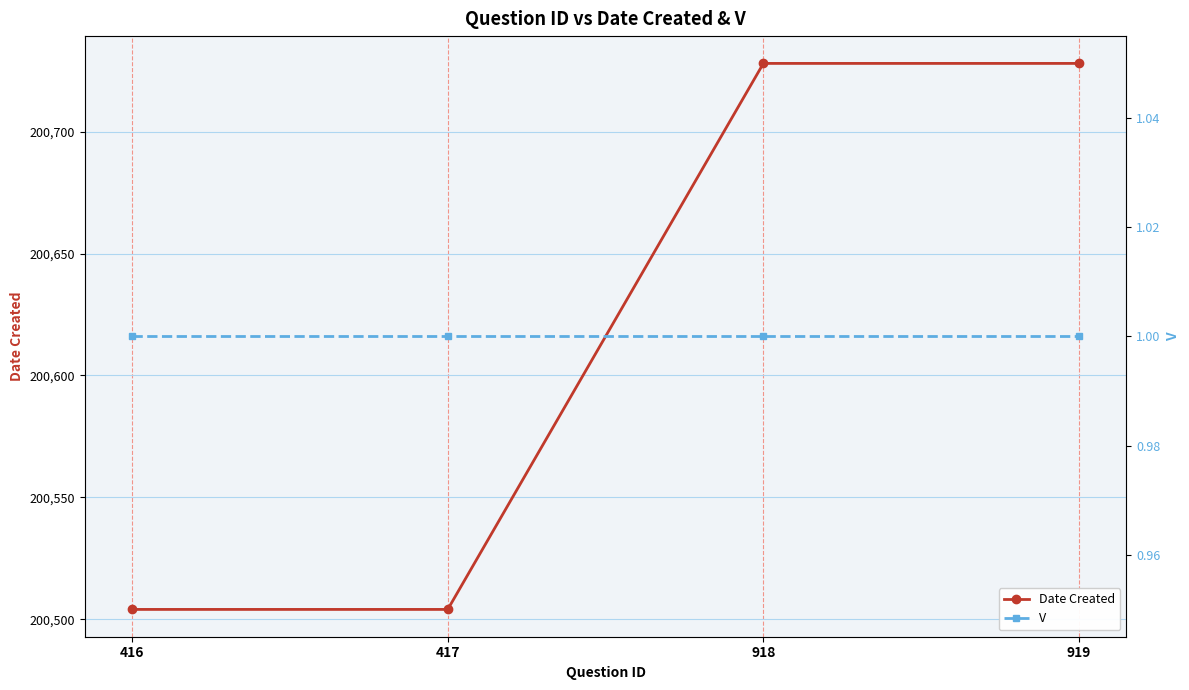

How many lines are shown in the chart?

2